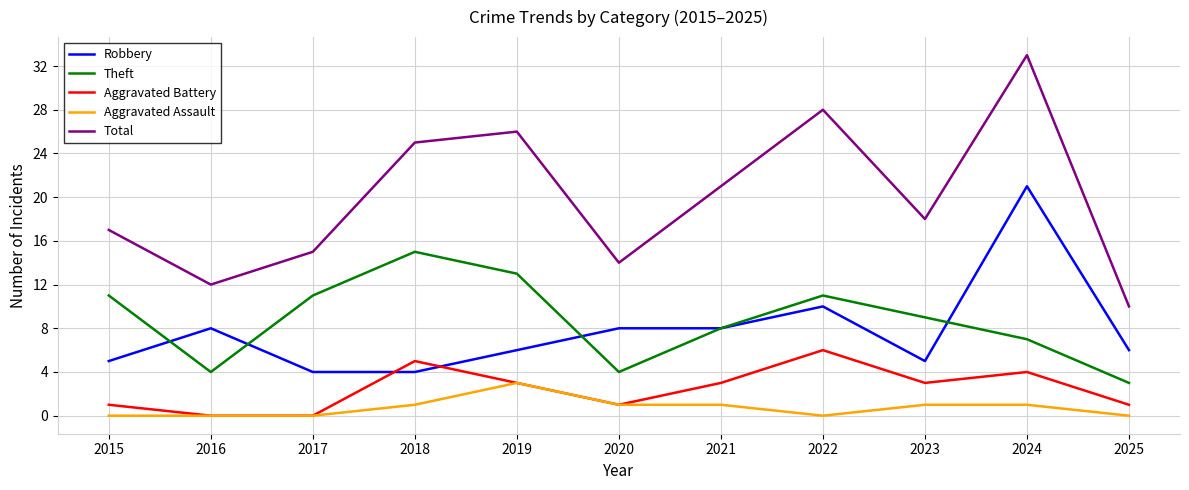

At 2023, list the series in order from smallest to largest.

Aggravated Assault, Aggravated Battery, Robbery, Theft, Total